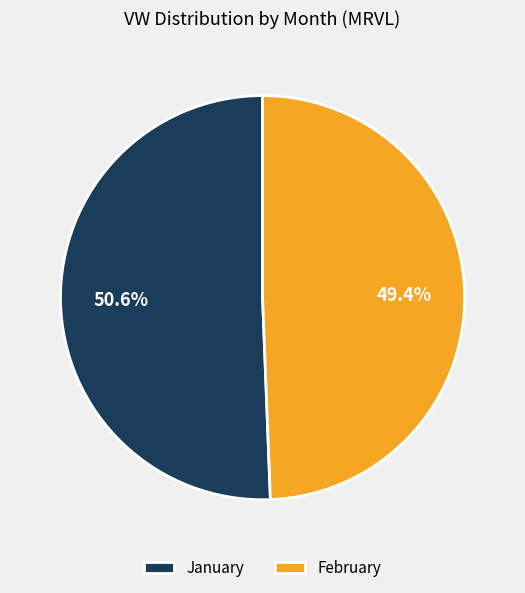

Rank the categories by value from lowest to highest.

February, January